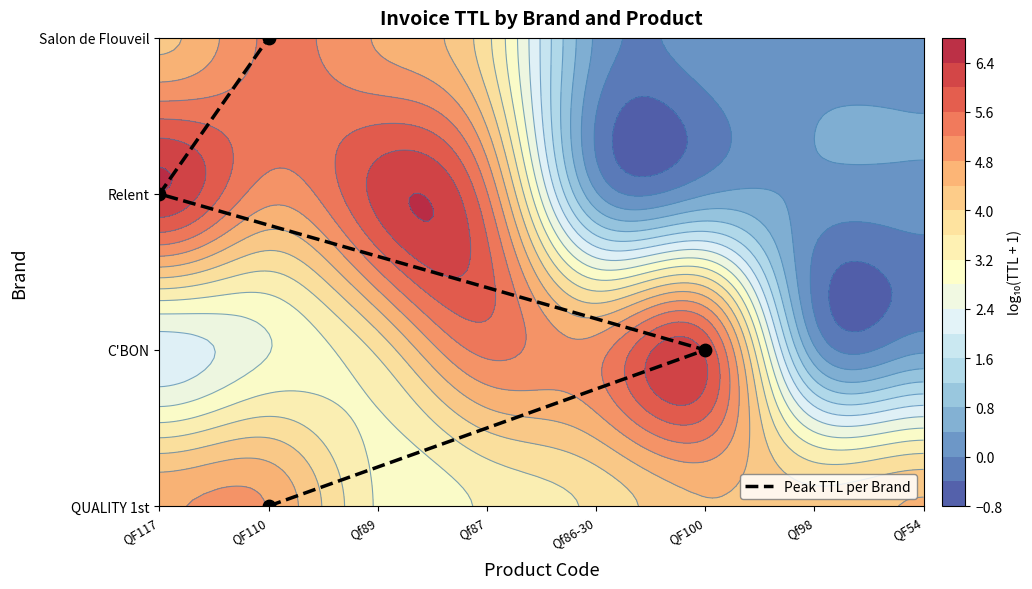

Count the values in the range 1 to 3.

3